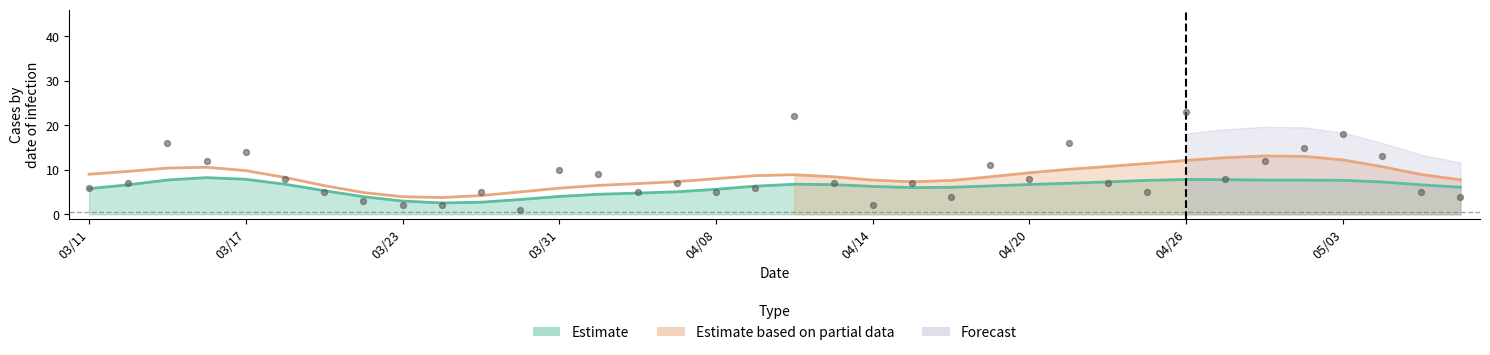

Between 100/04/11 and 100/03/14, which is larger?

100/03/14